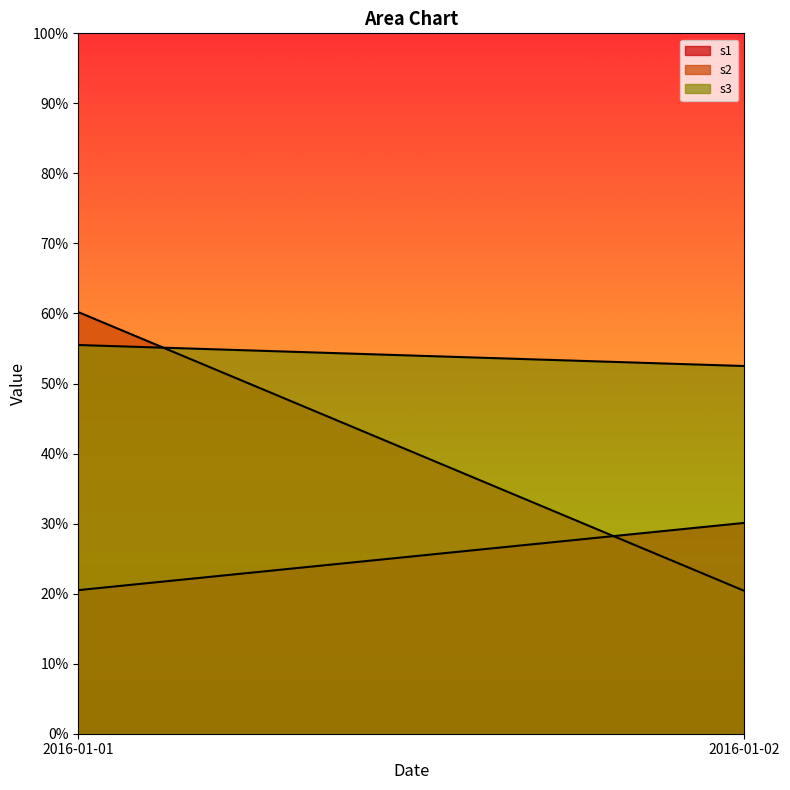

Is the value of s2 at 2016-01-01 greater than the value of s3 at 2016-01-02?

Yes